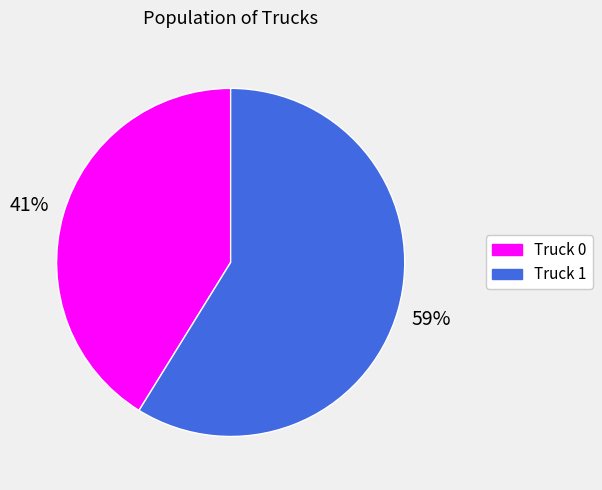

What percentage is the Truck 1 slice, to the nearest percent?

59%